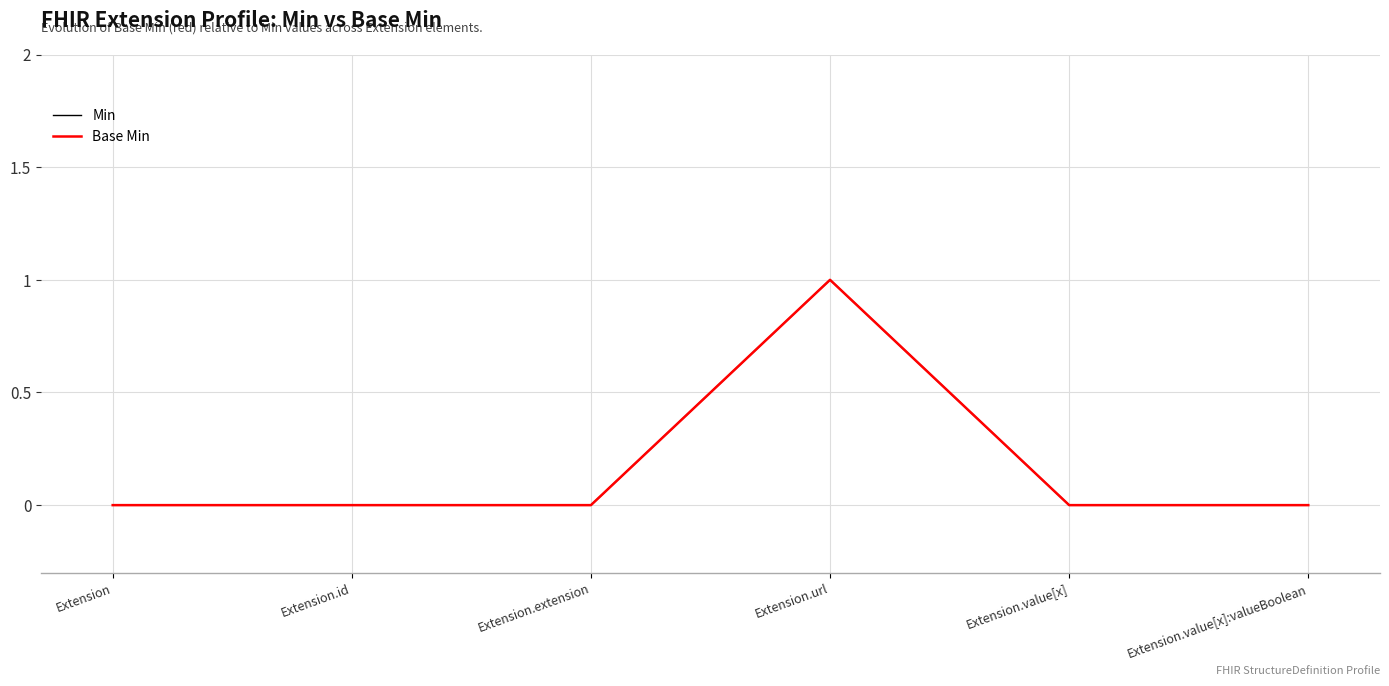

Is this an area chart (filled region under the line)?

No